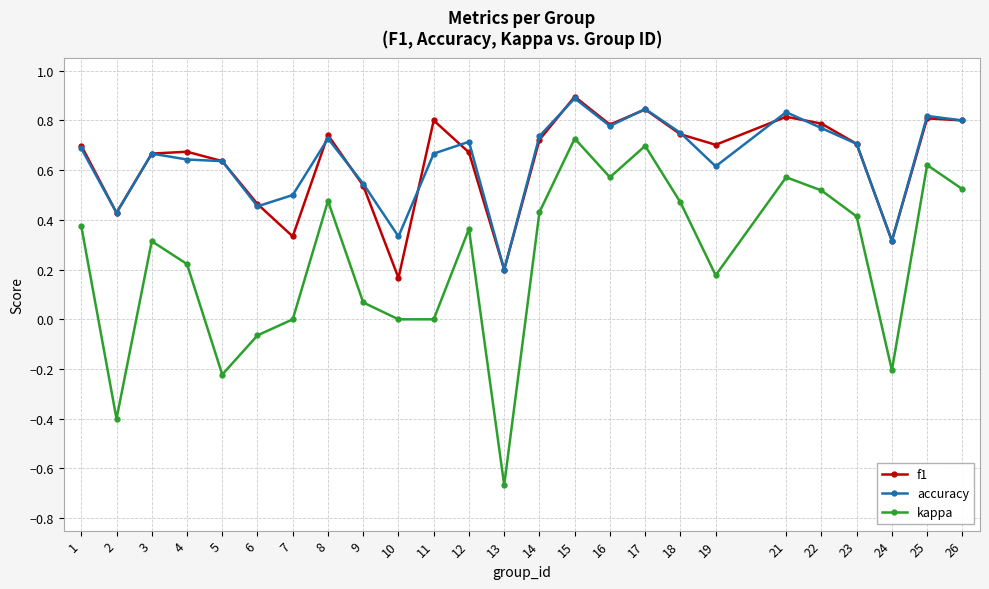

What is the total value across all series at 25?

2.2